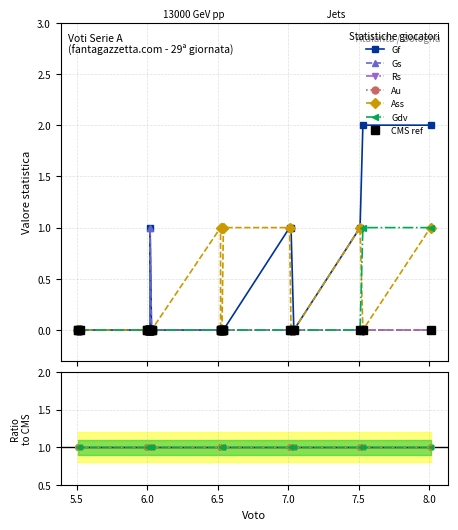

Does the chart have visible grid lines?

Yes